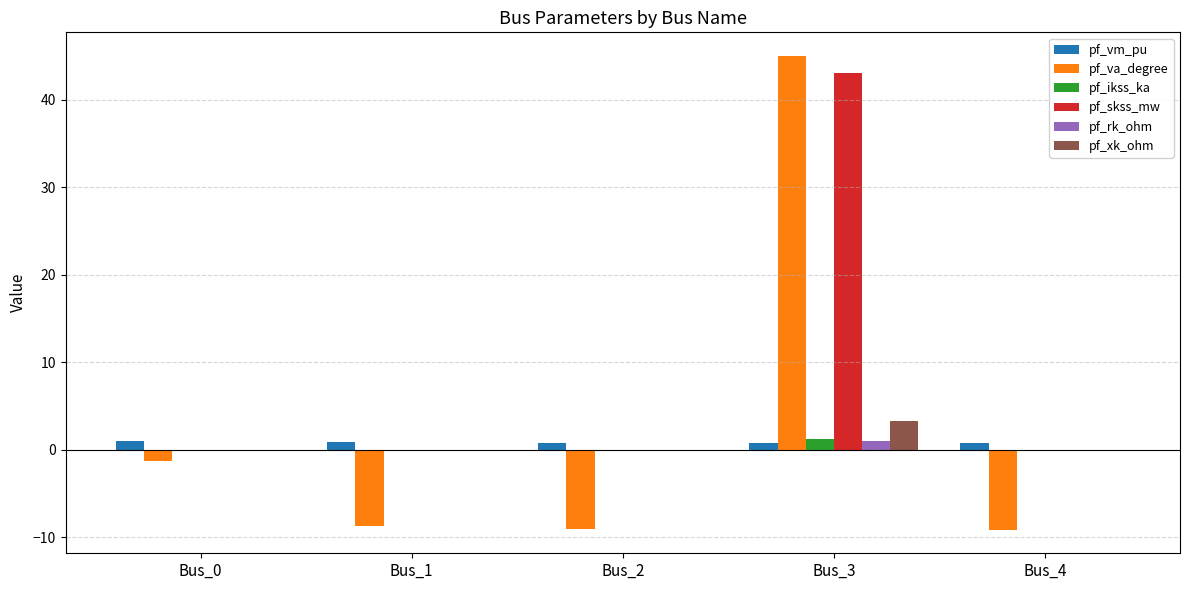

How many series are shown in this chart?

6